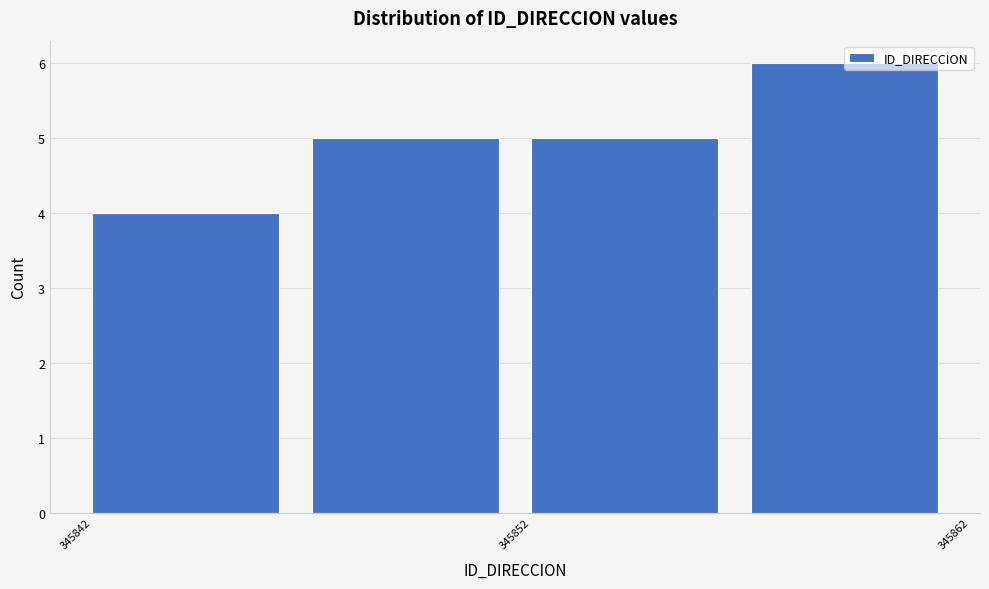

Reading left to right, transcribe this chart: for each bar, give the range it covers on the x-axis and its height. The values are not printed on the chart, so give them approximately, as read against the axis.

345842 to 345847: 4
345847 to 345852: 5
345852 to 345857: 5
345857 to 345862: 6